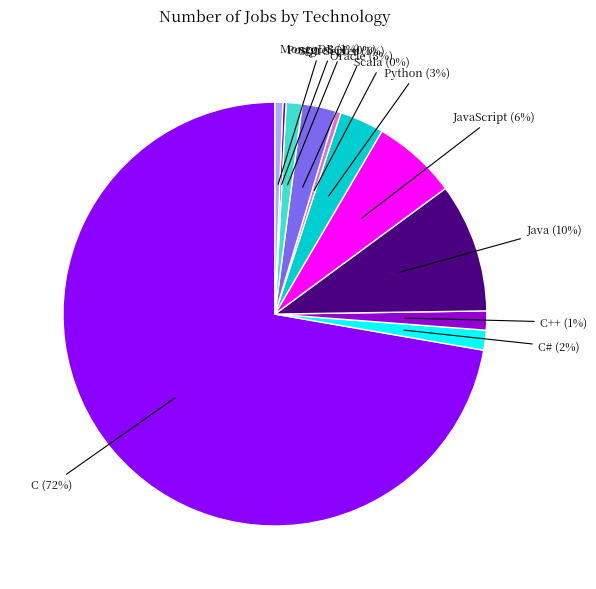

To the nearest percent, what is the average slice percentage?

9%